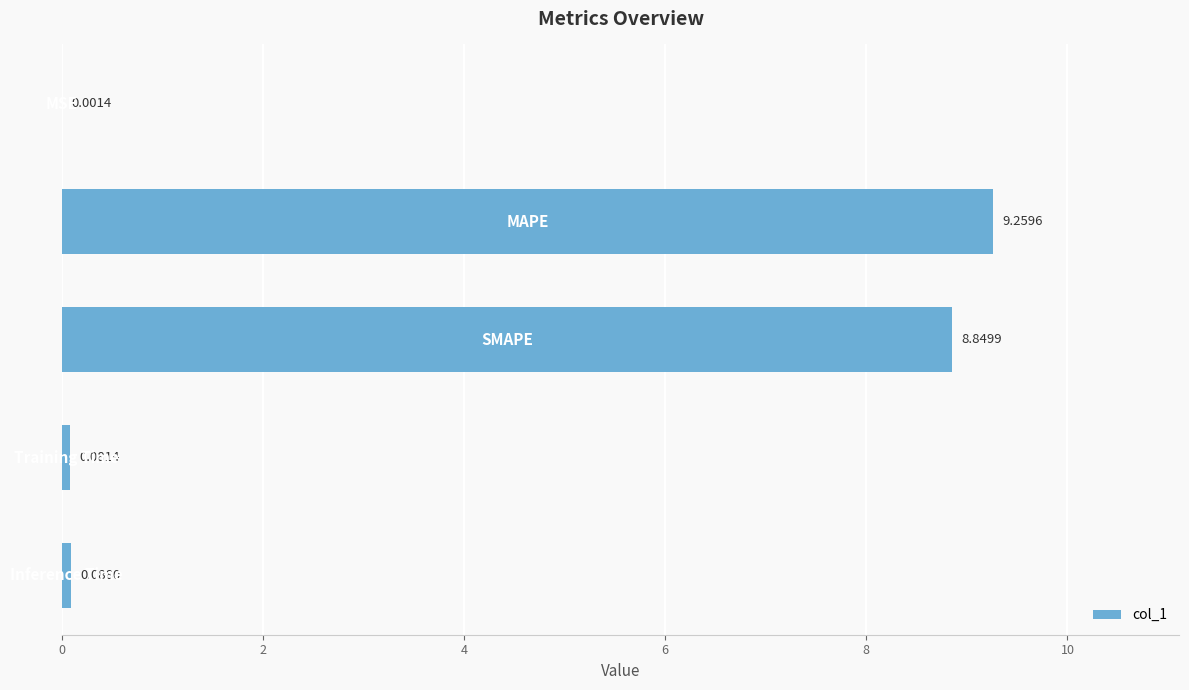

What is the sum of all values?

18.3